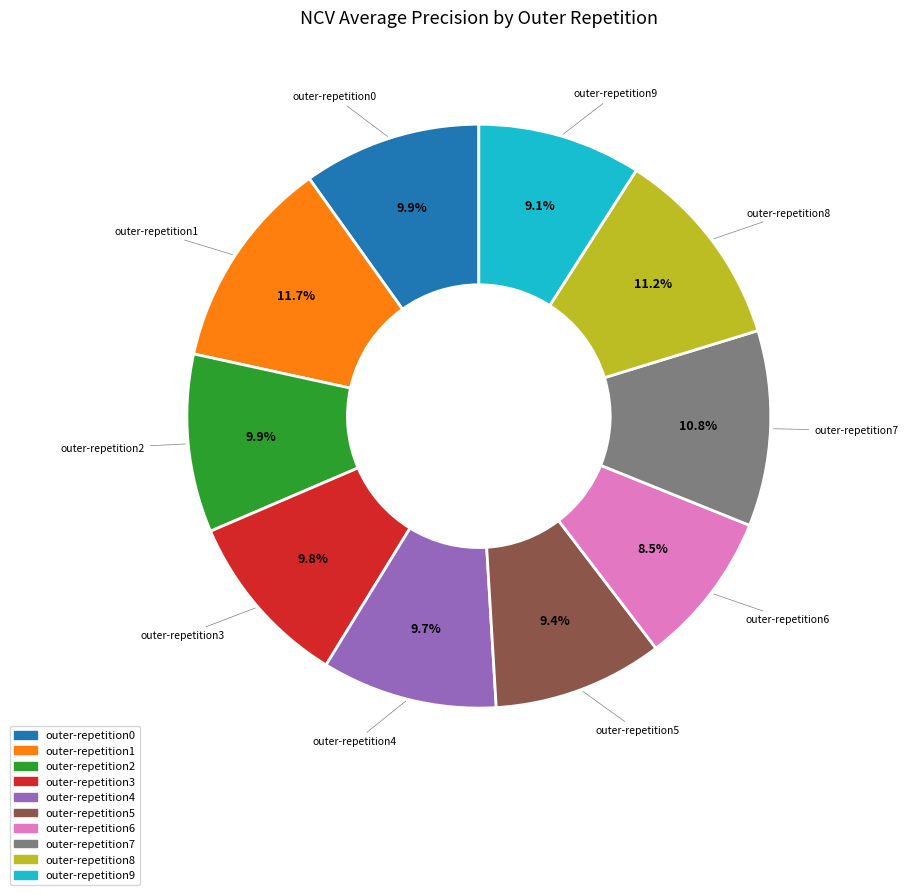

Combined, do outer-repetition8 and outer-repetition9 account for over 50%?

No